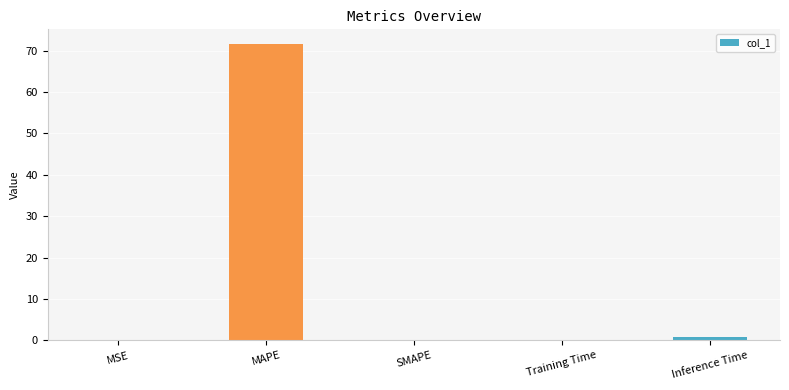

What is the sum of all values?

72.6